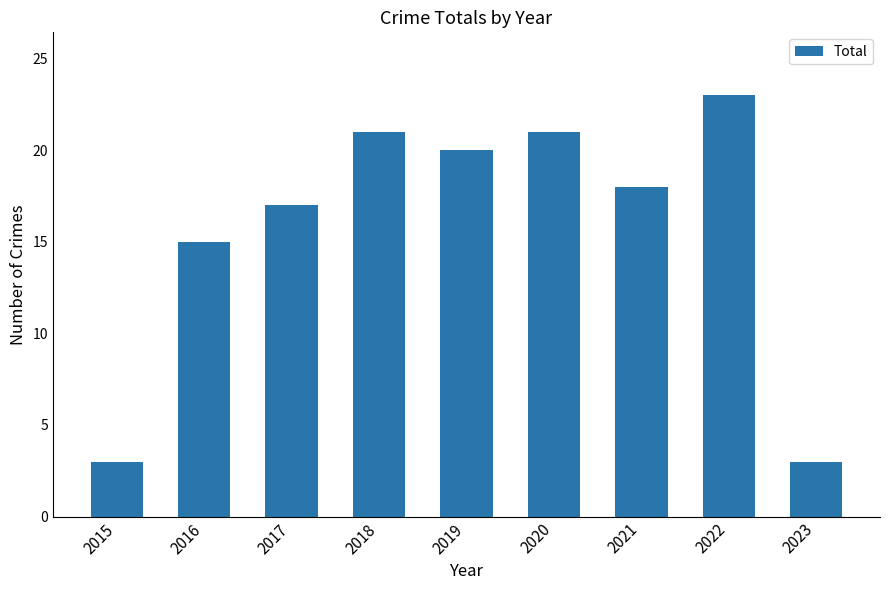

The value at 2019 is 31. True or false?

False